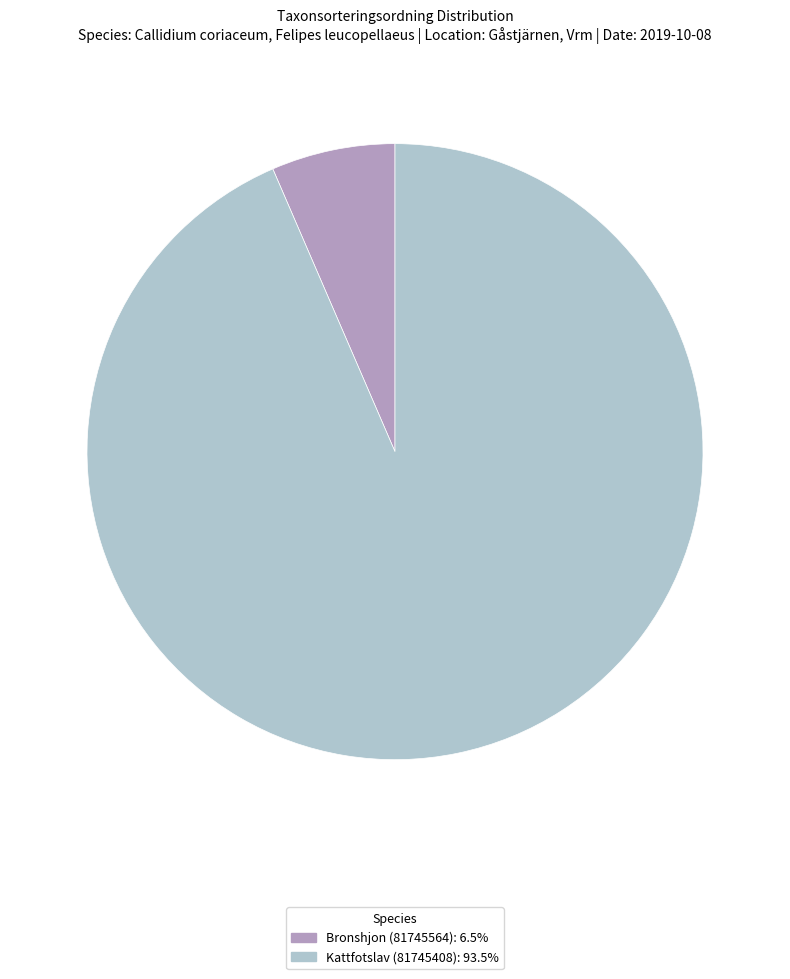

How many segments does this pie chart have?

2